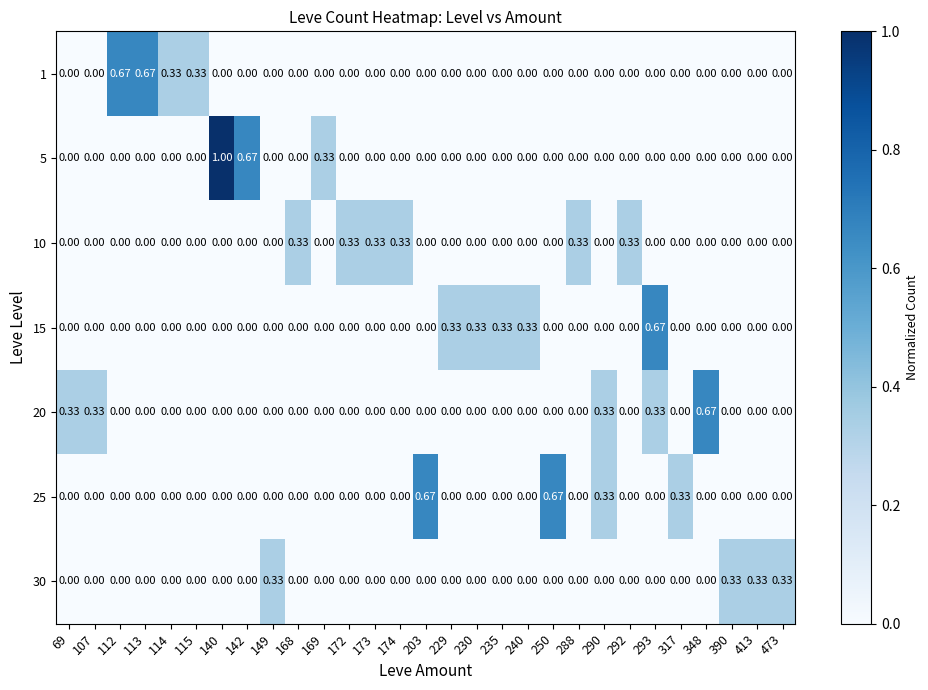

Reading left to right, what are all the values shown in this chart?

1: 69=0.0	107=0.0	112=0.7	113=0.7	114=0.3	115=0.3	140=0.0	142=0.0	149=0.0	168=0.0	169=0.0	172=0.0	173=0.0	174=0.0	203=0.0	229=0.0	230=0.0	235=0.0	240=0.0	250=0.0	288=0.0	290=0.0	292=0.0	293=0.0	317=0.0	348=0.0	390=0.0	413=0.0	473=0.0
5: 69=0.0	107=0.0	112=0.0	113=0.0	114=0.0	115=0.0	140=1.0	142=0.7	149=0.0	168=0.0	169=0.3	172=0.0	173=0.0	174=0.0	203=0.0	229=0.0	230=0.0	235=0.0	240=0.0	250=0.0	288=0.0	290=0.0	292=0.0	293=0.0	317=0.0	348=0.0	390=0.0	413=0.0	473=0.0
10: 69=0.0	107=0.0	112=0.0	113=0.0	114=0.0	115=0.0	140=0.0	142=0.0	149=0.0	168=0.3	169=0.0	172=0.3	173=0.3	174=0.3	203=0.0	229=0.0	230=0.0	235=0.0	240=0.0	250=0.0	288=0.3	290=0.0	292=0.3	293=0.0	317=0.0	348=0.0	390=0.0	413=0.0	473=0.0
15: 69=0.0	107=0.0	112=0.0	113=0.0	114=0.0	115=0.0	140=0.0	142=0.0	149=0.0	168=0.0	169=0.0	172=0.0	173=0.0	174=0.0	203=0.0	229=0.3	230=0.3	235=0.3	240=0.3	250=0.0	288=0.0	290=0.0	292=0.0	293=0.7	317=0.0	348=0.0	390=0.0	413=0.0	473=0.0
20: 69=0.3	107=0.3	112=0.0	113=0.0	114=0.0	115=0.0	140=0.0	142=0.0	149=0.0	168=0.0	169=0.0	172=0.0	173=0.0	174=0.0	203=0.0	229=0.0	230=0.0	235=0.0	240=0.0	250=0.0	288=0.0	290=0.3	292=0.0	293=0.3	317=0.0	348=0.7	390=0.0	413=0.0	473=0.0
25: 69=0.0	107=0.0	112=0.0	113=0.0	114=0.0	115=0.0	140=0.0	142=0.0	149=0.0	168=0.0	169=0.0	172=0.0	173=0.0	174=0.0	203=0.7	229=0.0	230=0.0	235=0.0	240=0.0	250=0.7	288=0.0	290=0.3	292=0.0	293=0.0	317=0.3	348=0.0	390=0.0	413=0.0	473=0.0
30: 69=0.0	107=0.0	112=0.0	113=0.0	114=0.0	115=0.0	140=0.0	142=0.0	149=0.3	168=0.0	169=0.0	172=0.0	173=0.0	174=0.0	203=0.0	229=0.0	230=0.0	235=0.0	240=0.0	250=0.0	288=0.0	290=0.0	292=0.0	293=0.0	317=0.0	348=0.0	390=0.3	413=0.3	473=0.3